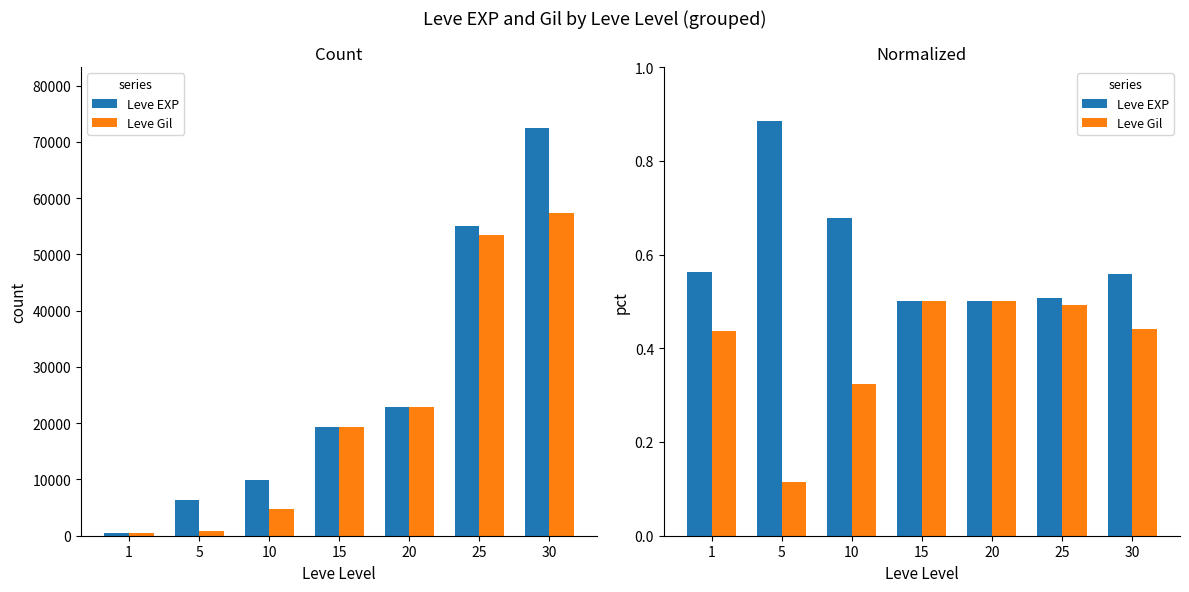

The Leve EXP series shows 0.2 at 1. True or false?

False